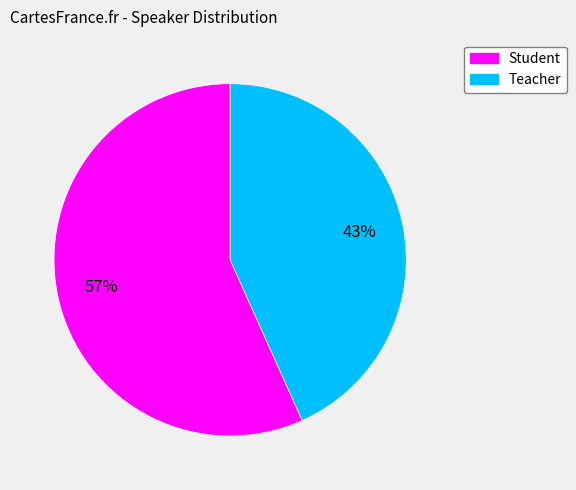

Which has a higher value, Student or Teacher?

Student